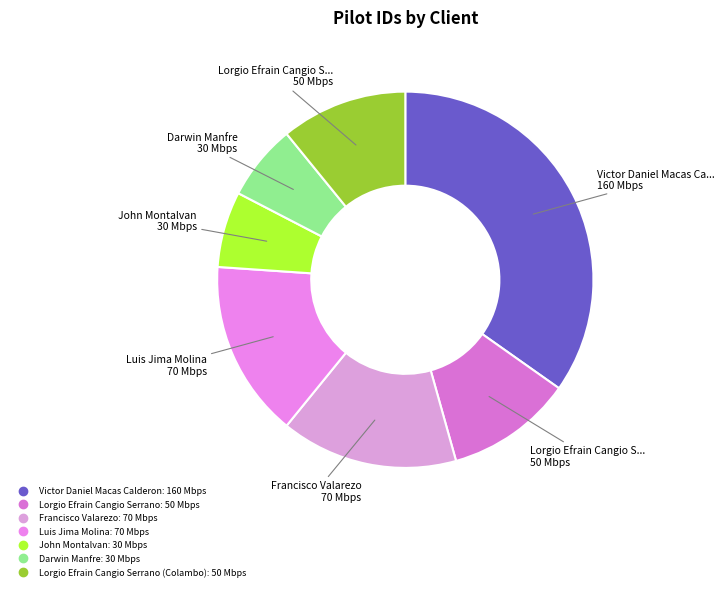

Which slice is the largest?

Victor Daniel Macas Calderon